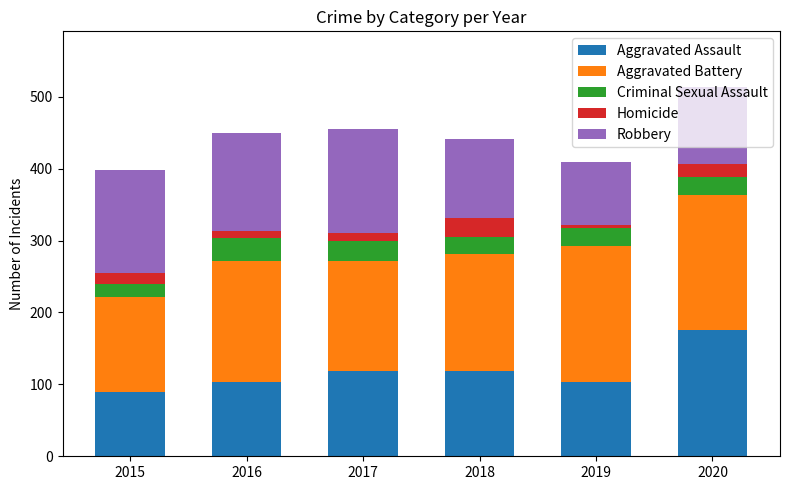

Are the bars horizontal?

No